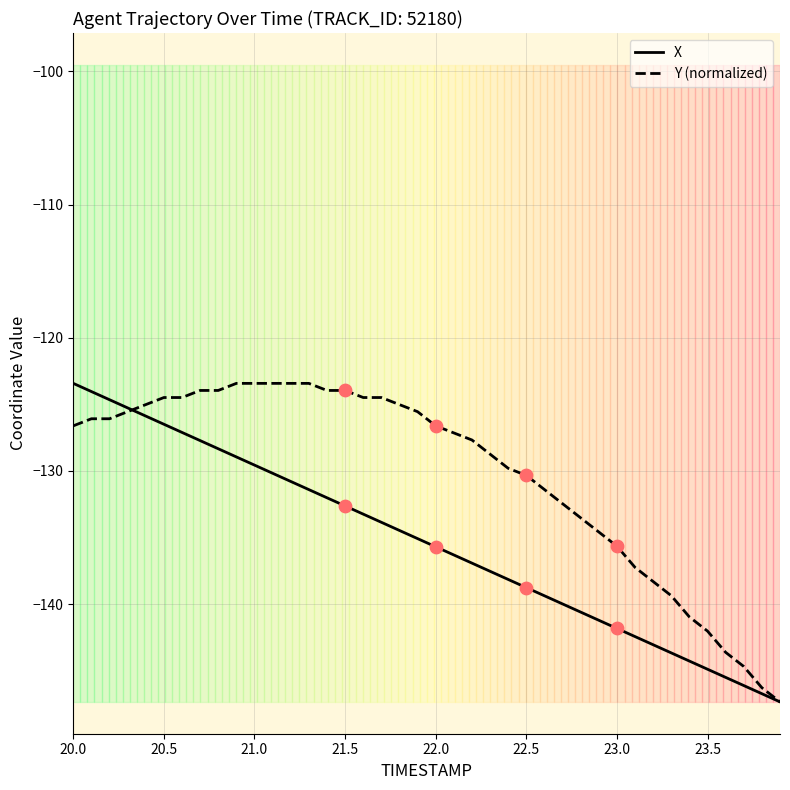

What is the greatest value displayed?

-123.4